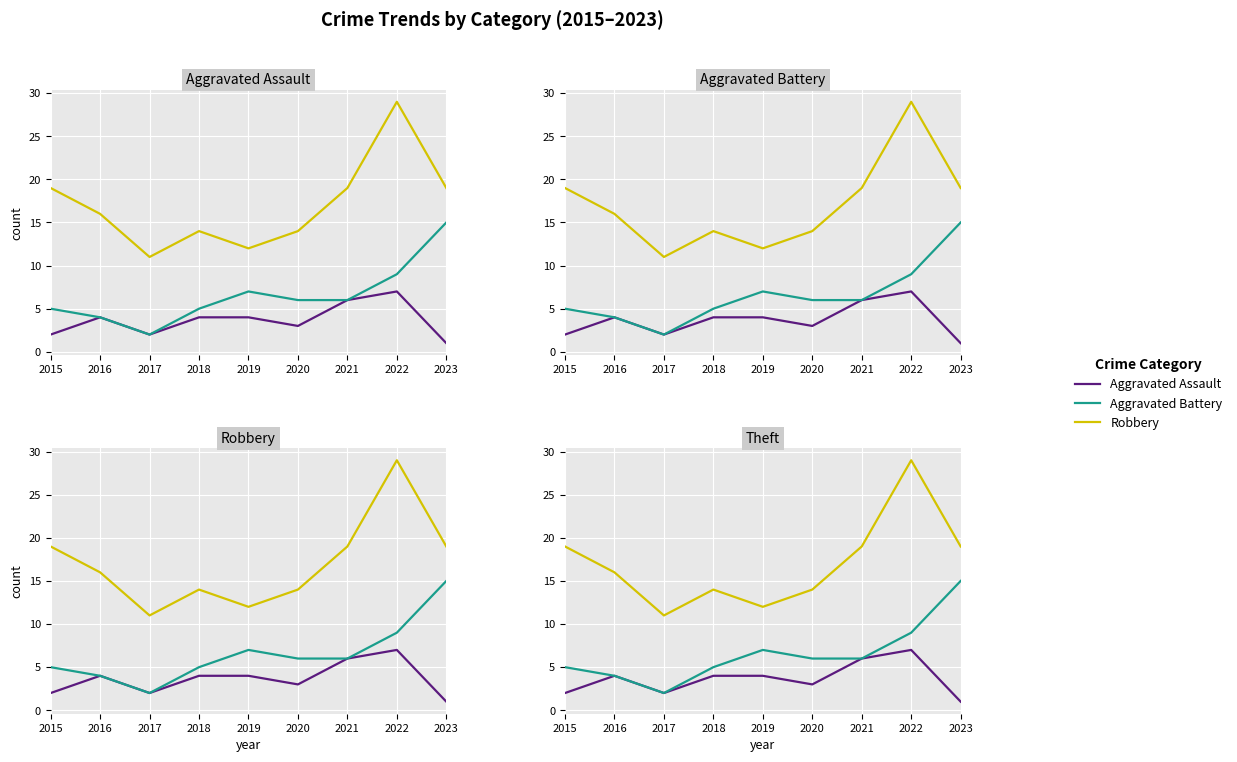

At which category does Aggravated Battery reach its first local valley?

2017